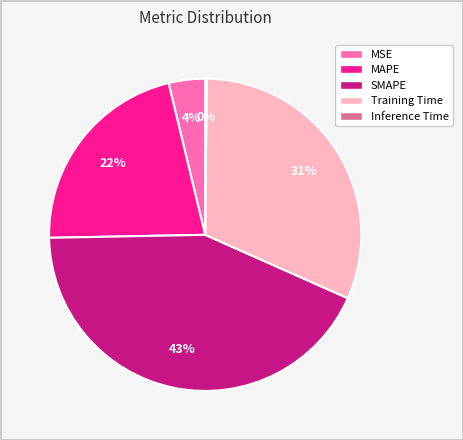

Is MAPE the majority of the pie?

No